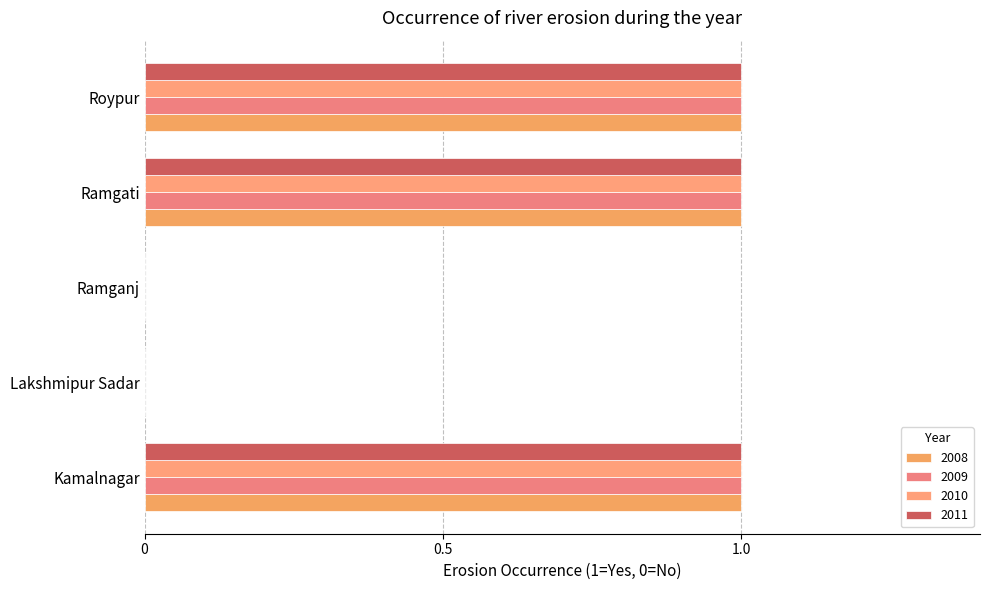

What is the sum of all 2008 values?

3